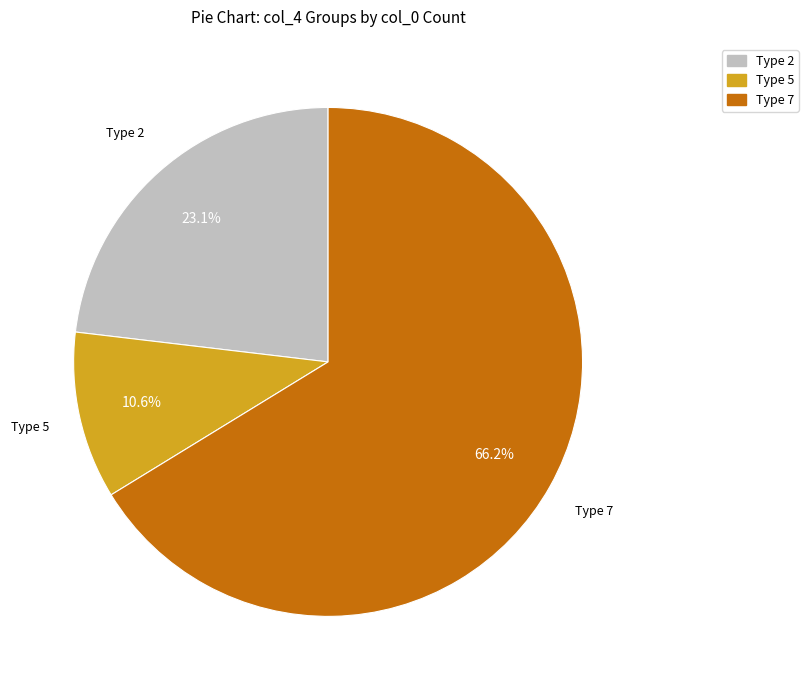

Count the number of slices in the pie.

3